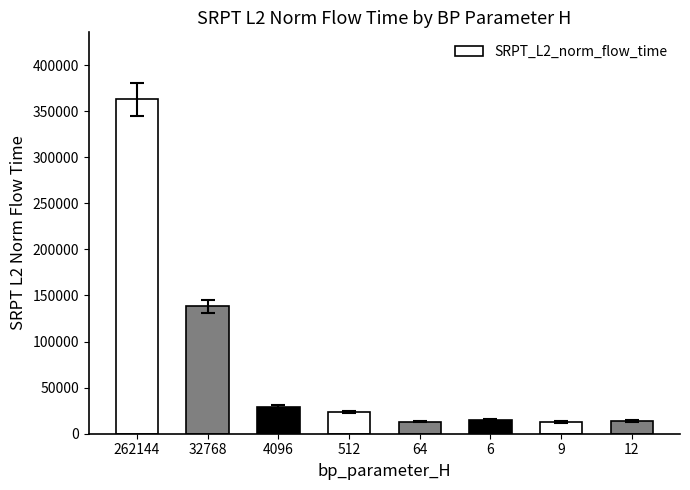

At which label is the value closest to 187831?

32768